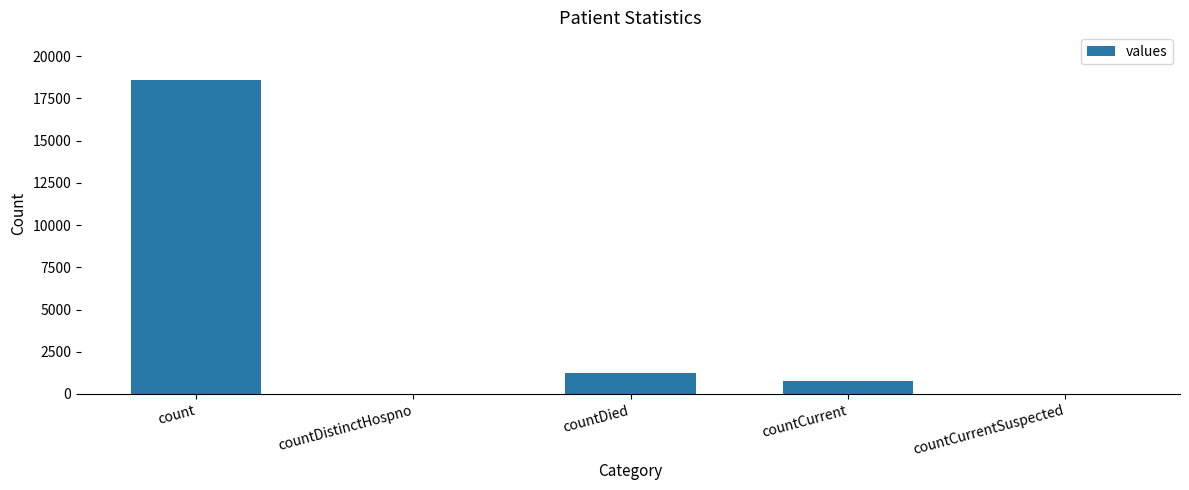

What is the sum of the values at count and countDistinctHospno?

18615